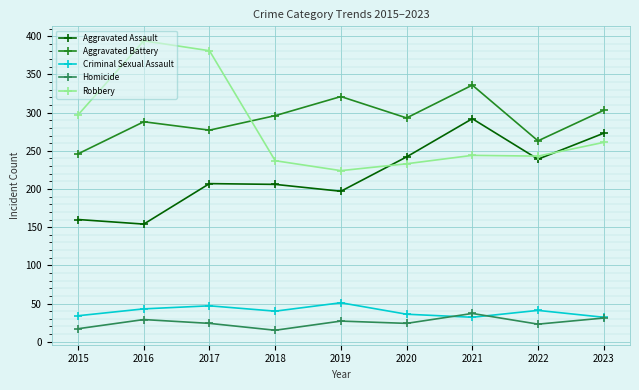

What is the sum of the Aggravated Assault values at 2016 and 2015?

314